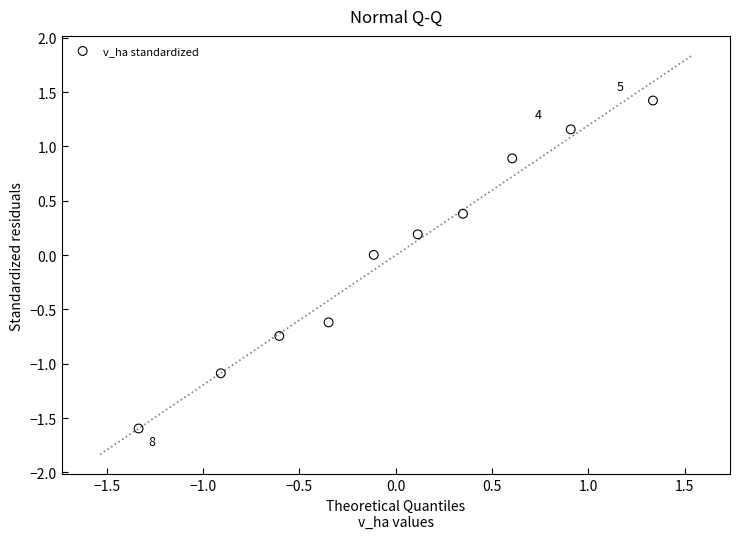

What is the range of Y values (max minus min)?

3.0